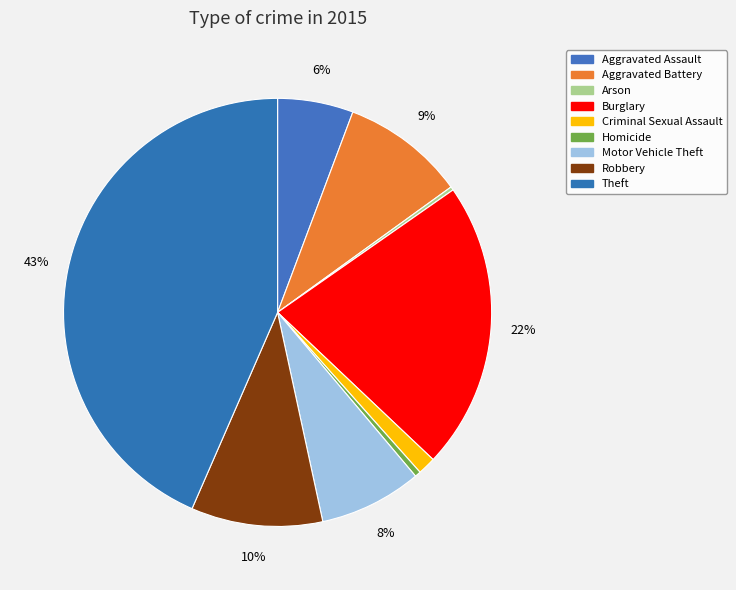

To the nearest percent, what percentage of the pie is Burglary?

22%